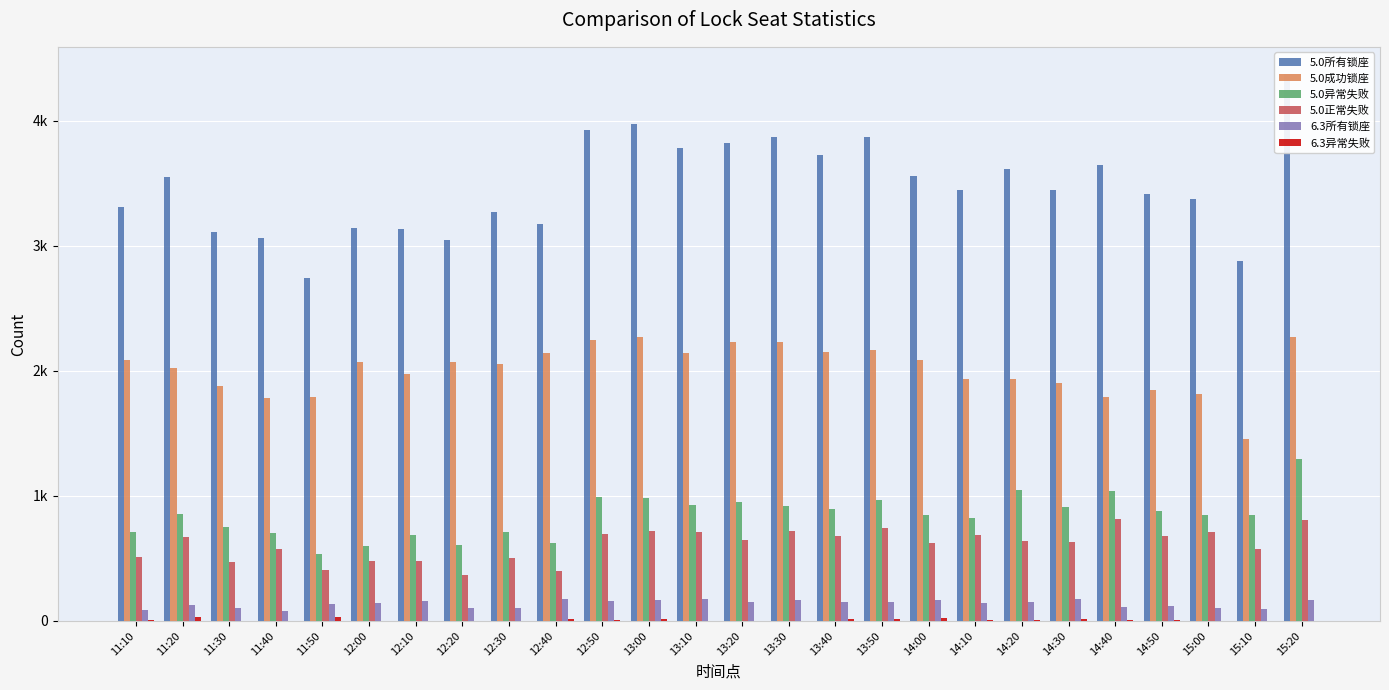

How many series are shown in this chart?

6